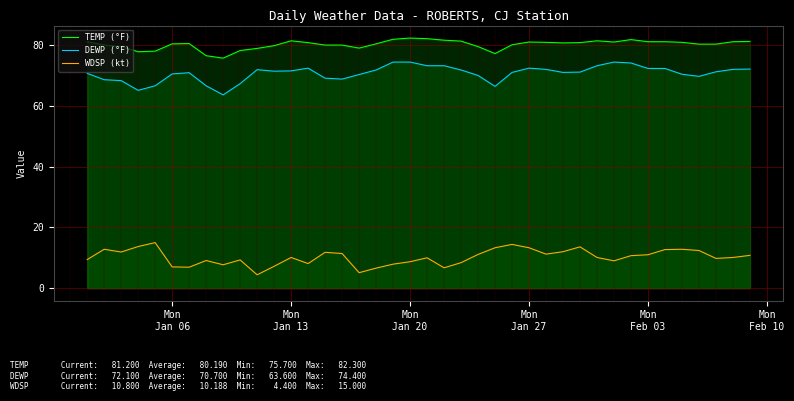

True or false: WDSP (kt) and DEWP (°F) cross at least once.

False